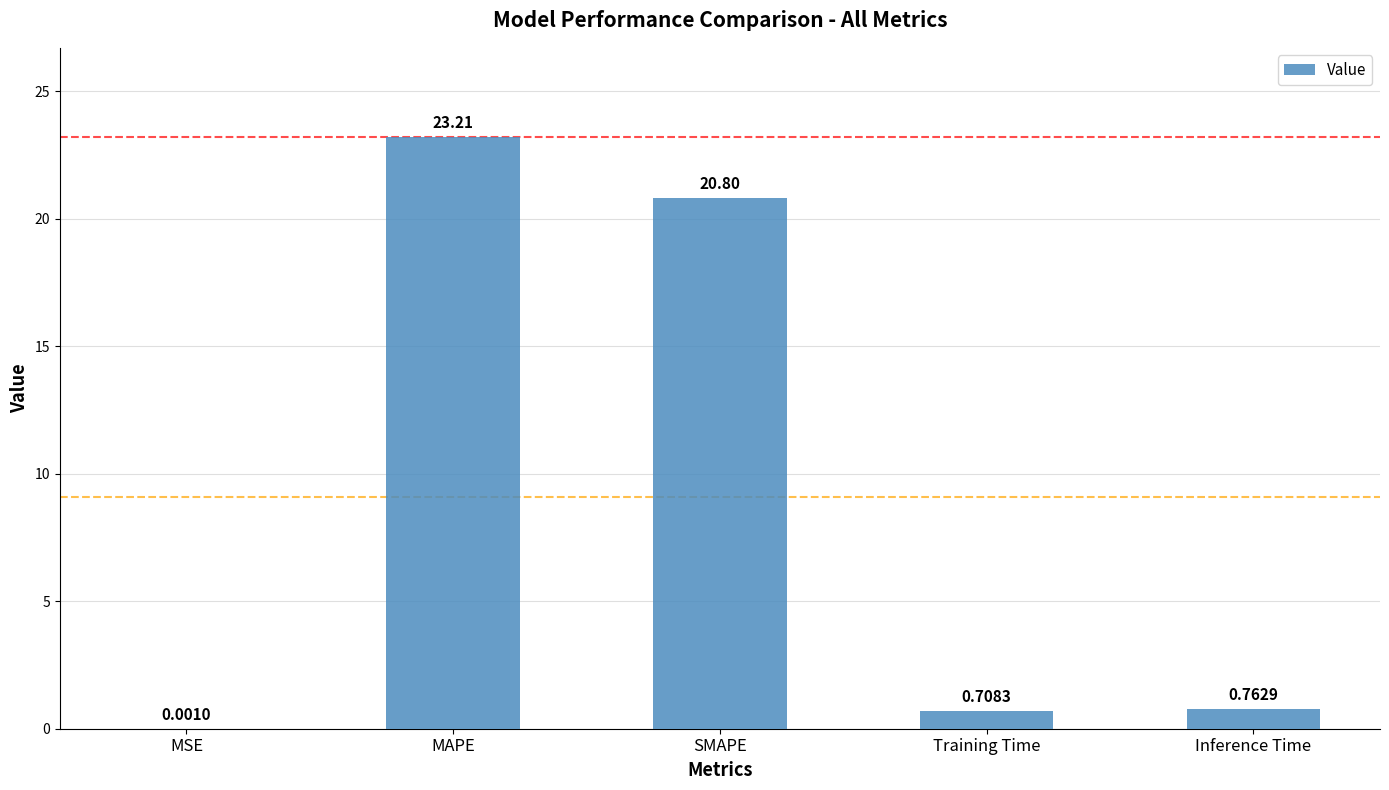

What is the sum of all values?

45.5